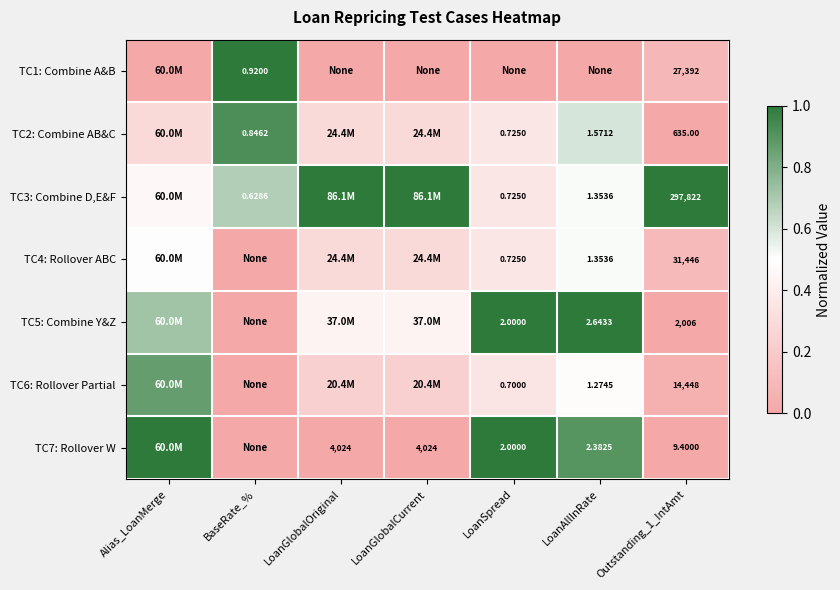

What is the maximum value for TC5: Combine Y&Z?

1.0